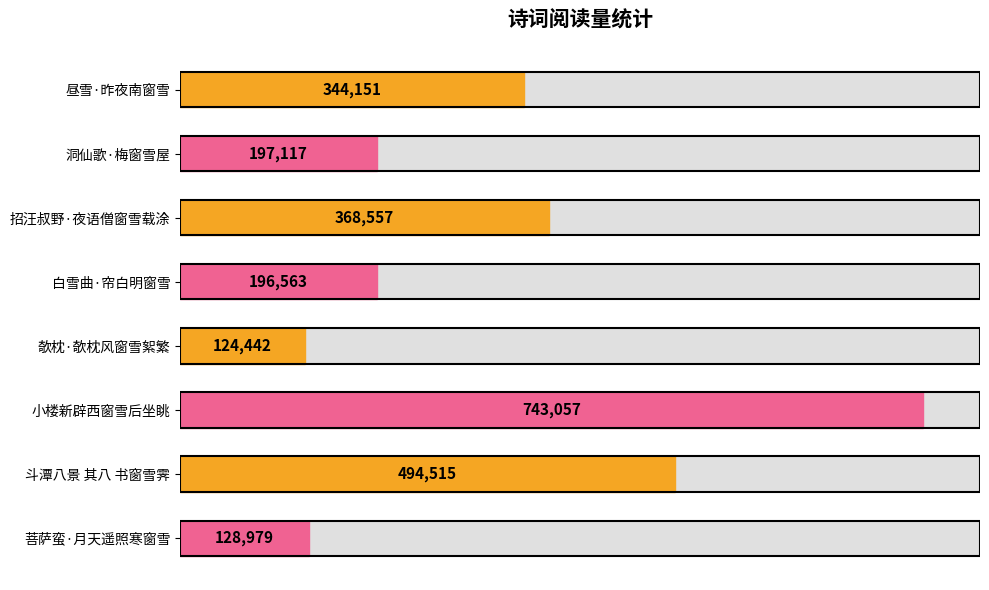

What is the sum of all values?

2597381